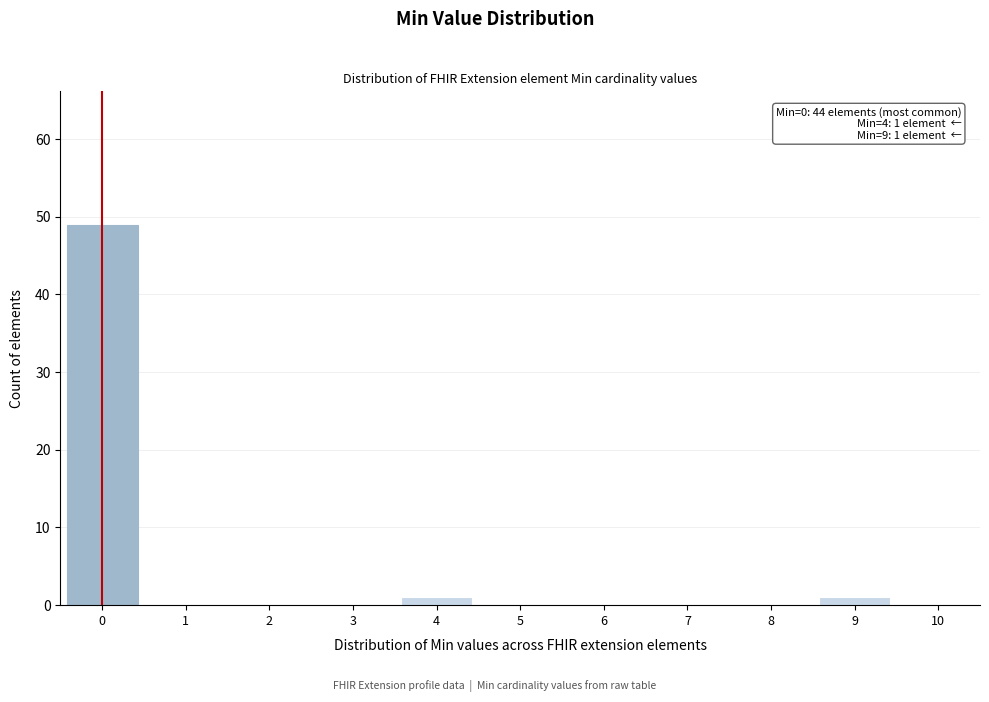

Reading left to right, transcribe all the data shown in this chart.

0=49	1=0	2=0	3=0	4=1	5=0	6=0	7=0	8=0	9=1	10=0